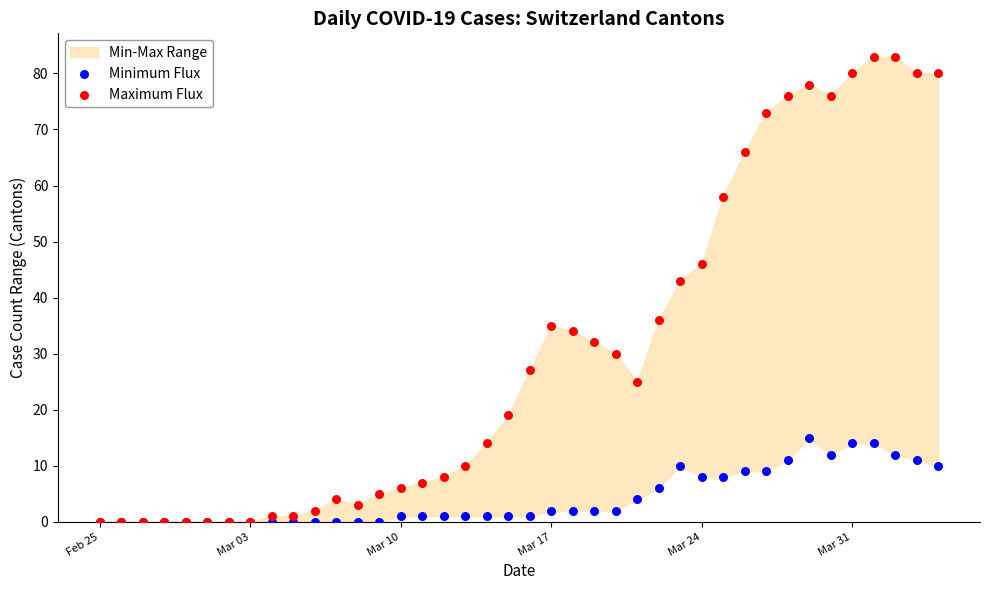

Which series has the widest spread of Y values?

Maximum Flux